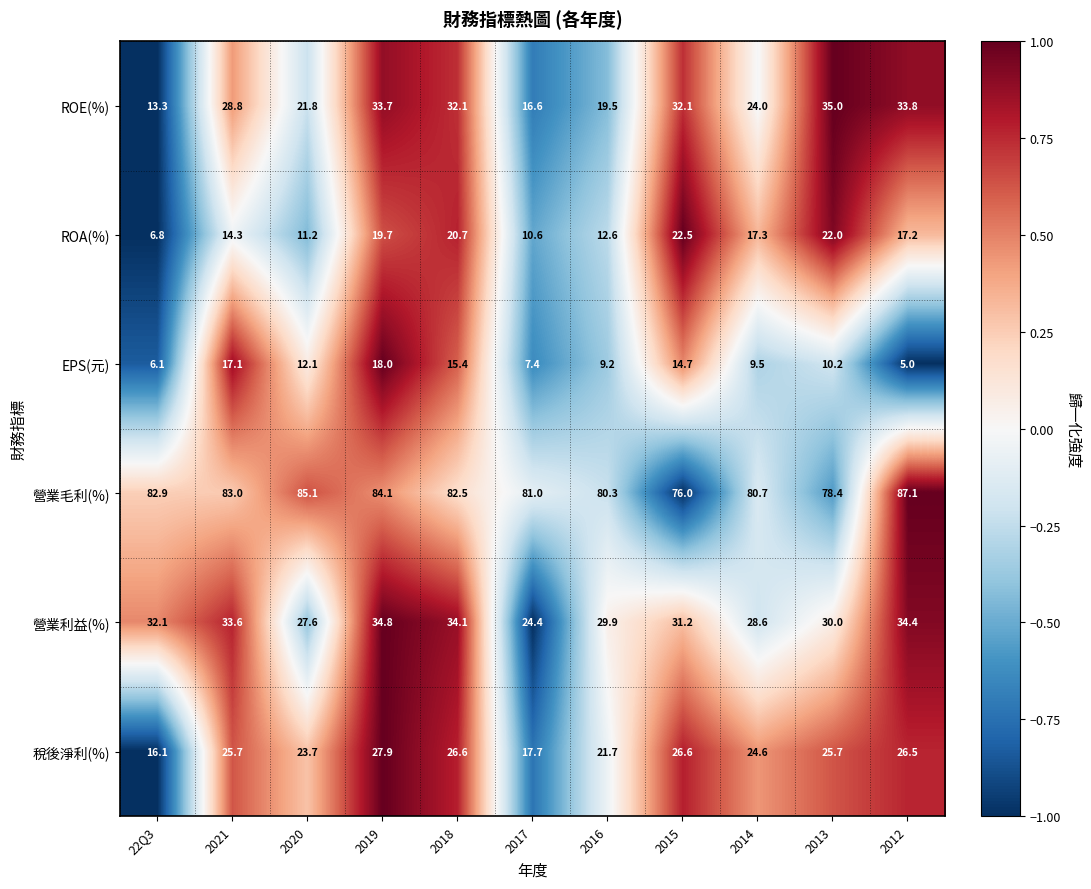

True or false: ROE(%) has a value of 28.8 at 2021.

True